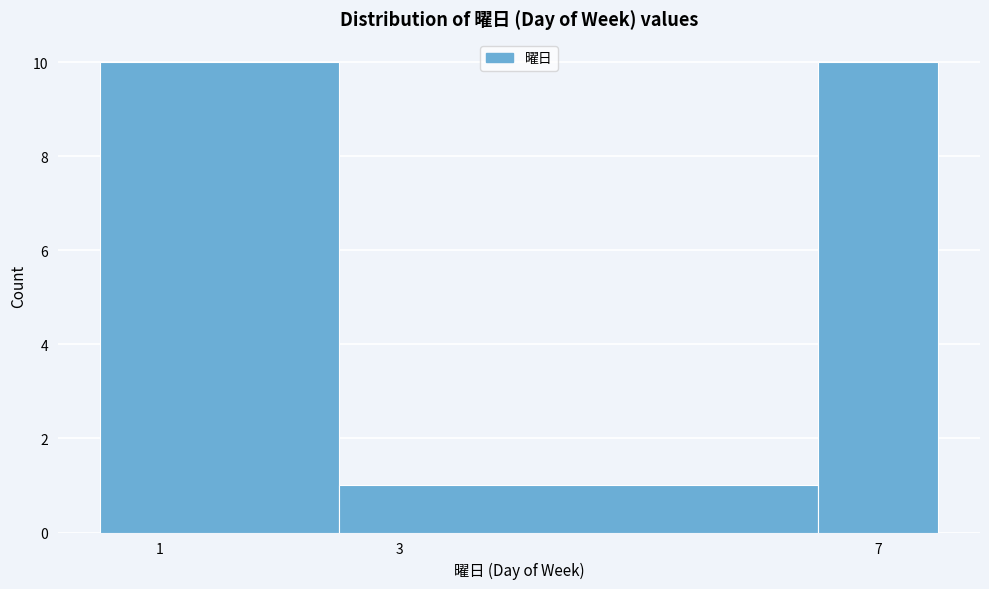

How tall is the bar that spans 6.5 to 7.5 on the x-axis? Neither the bar edges nor the heights are printed on the chart, so give them approximately, as read against the axes.

10